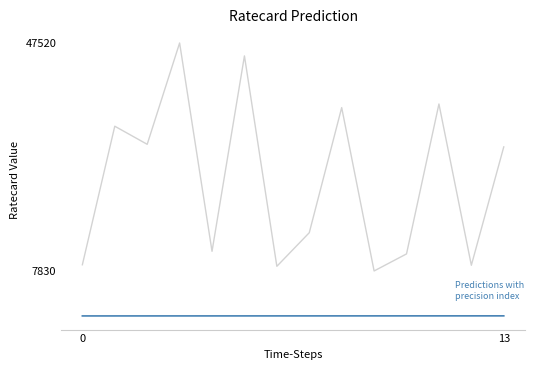

What is the greatest value displayed?

47520